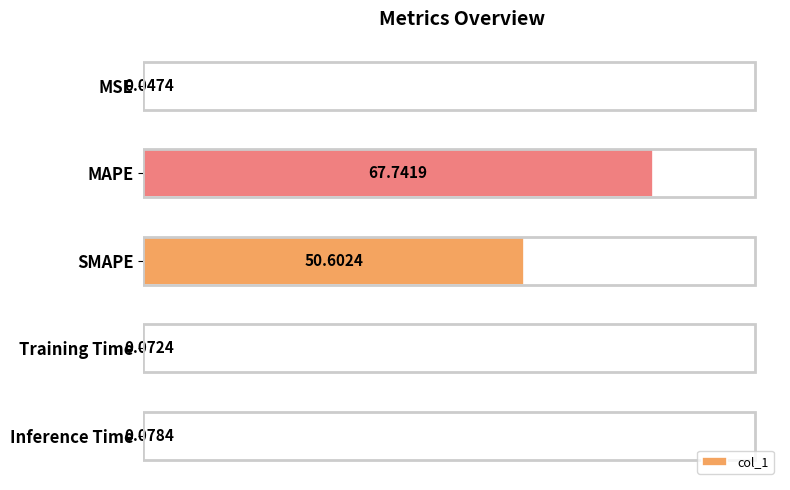

At which label is the value closest to 33?

SMAPE